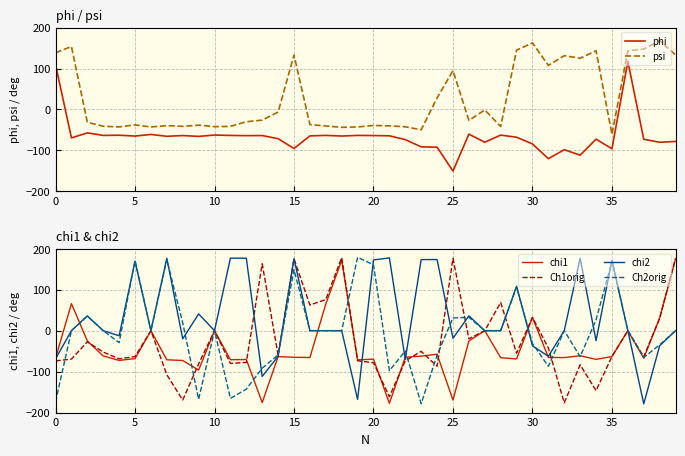

In chi2, how many points are lower than both neighbors (excluding endpoints)?

11